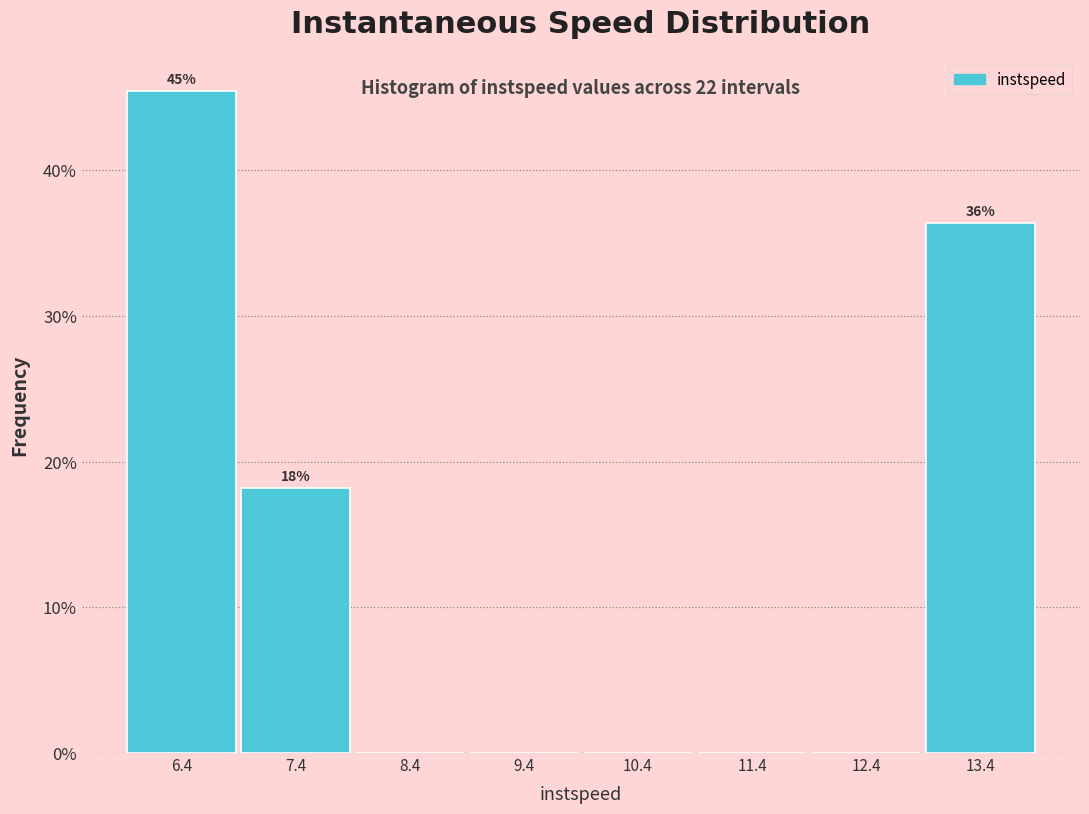

Over which range of the x-axis is the bar tallest?

5.9 to 6.9